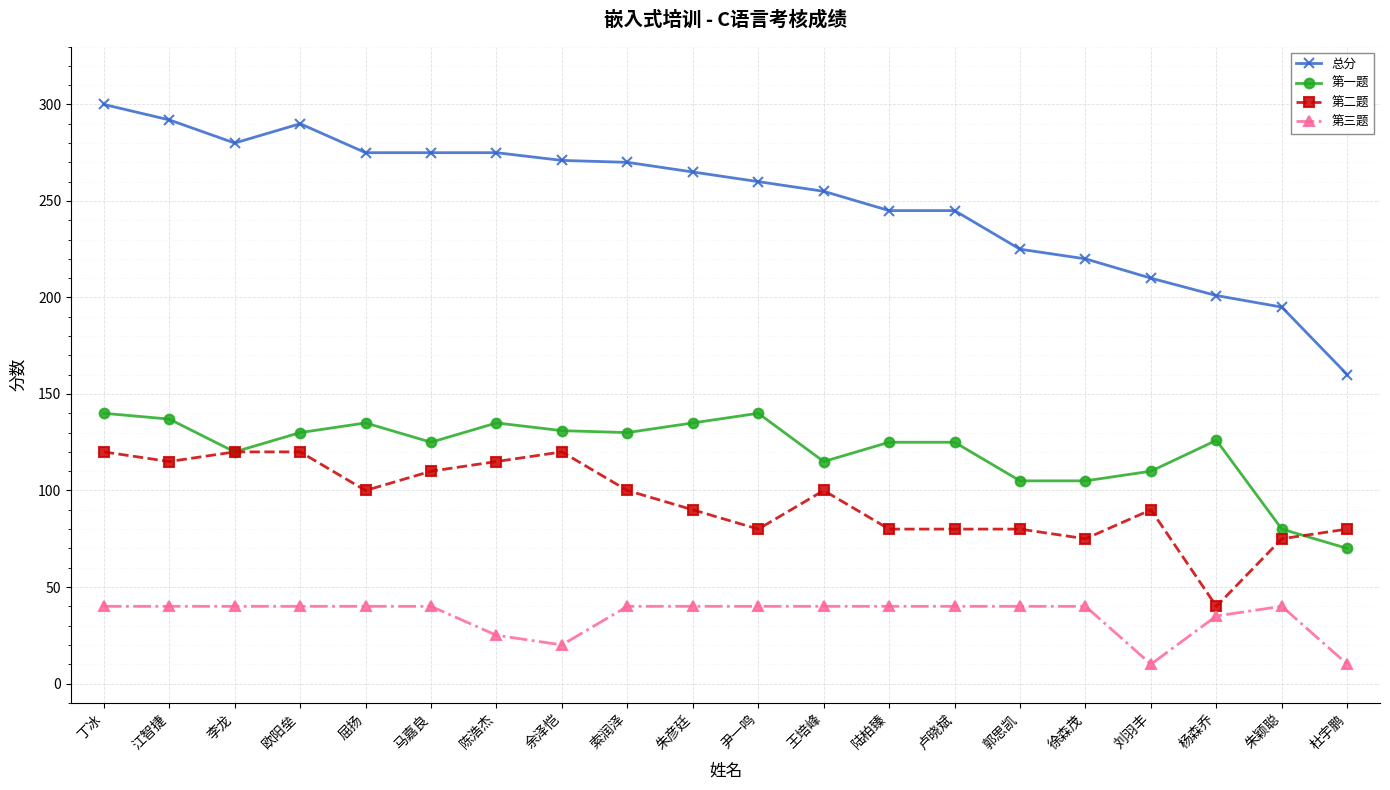

True or false: 第三题 and 第二题 cross at least once.

False